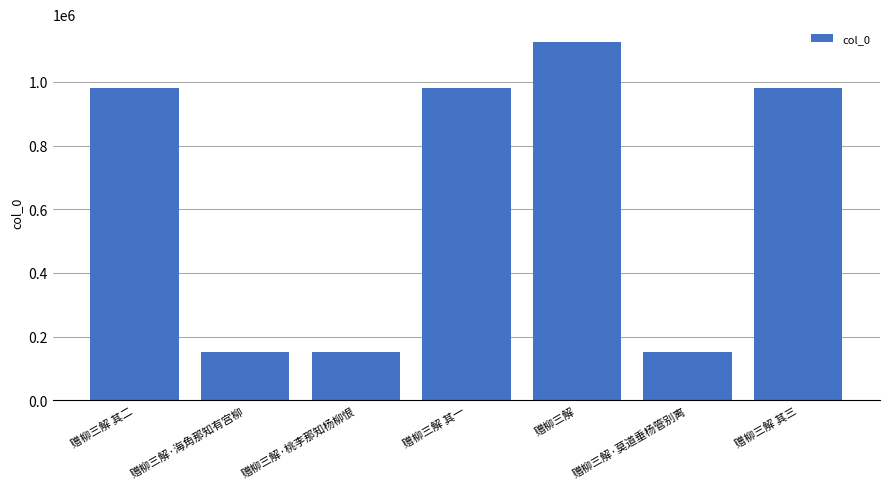

Is it true that the value at 赠柳三解·莫道垂杨管别离 is 264079?

False